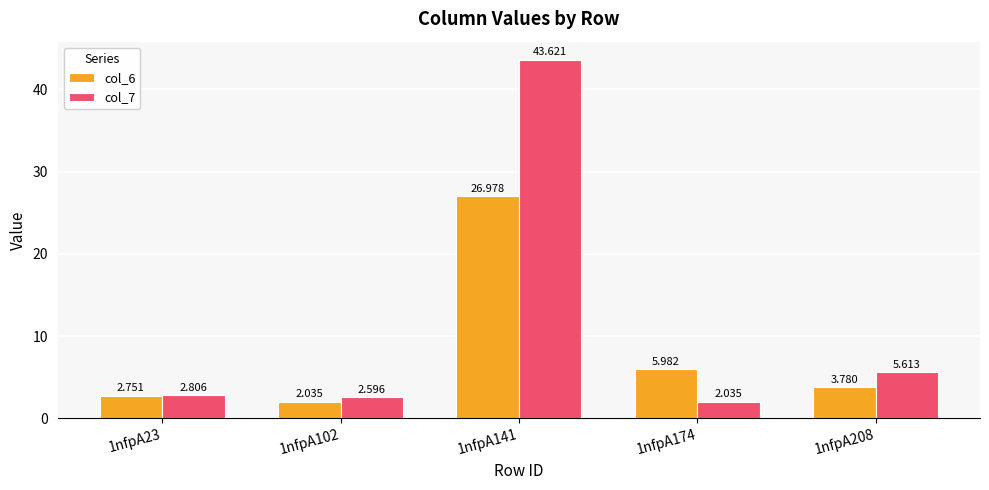

How many bars are there in total?

10